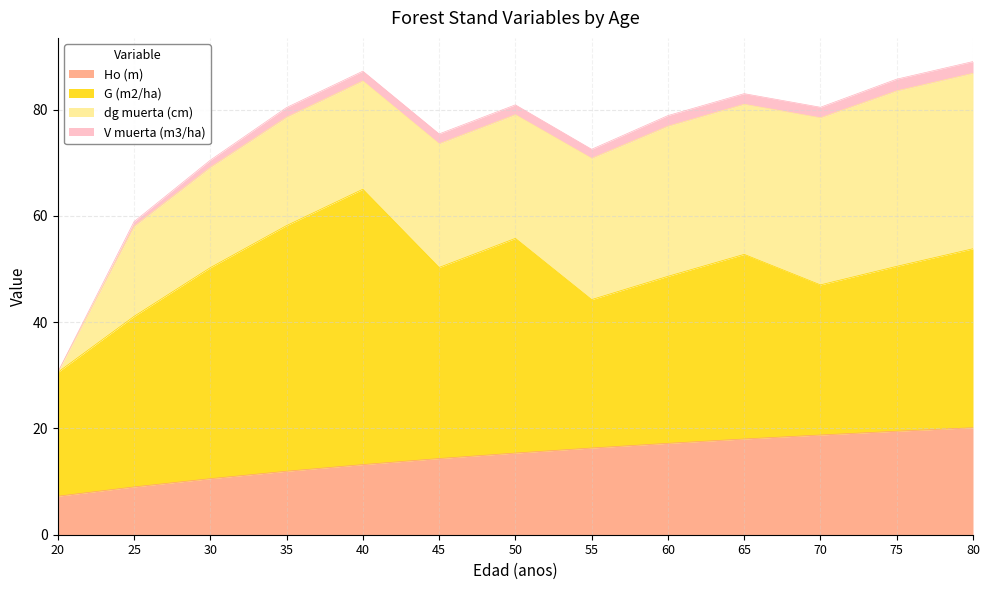

Between which two adjacent categories do G (m2/ha) and dg muerta (cm) first intersect?

65 and 70